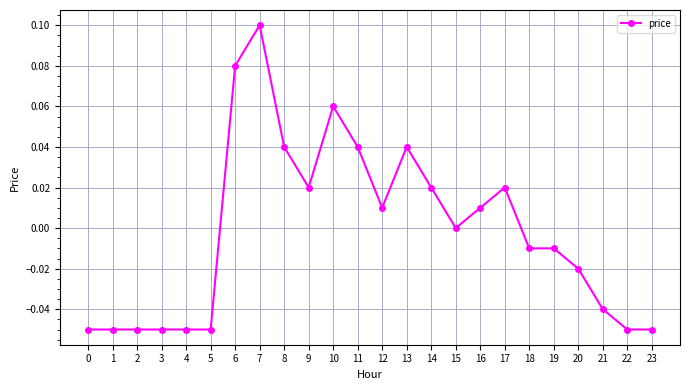

Does the chart display data point markers on the line(s)?

Yes